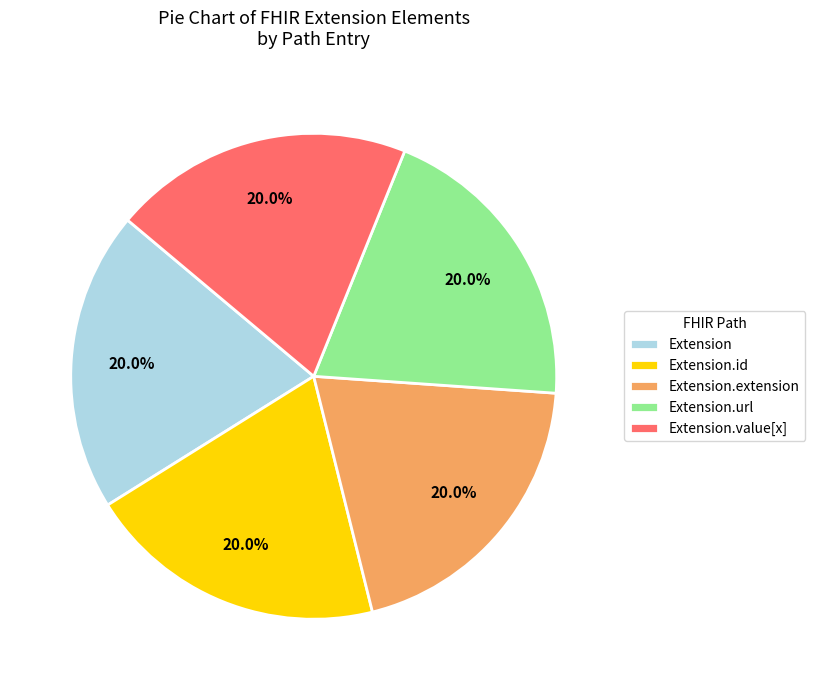

Combined, do Extension.value[x] and Extension account for over 50%?

No